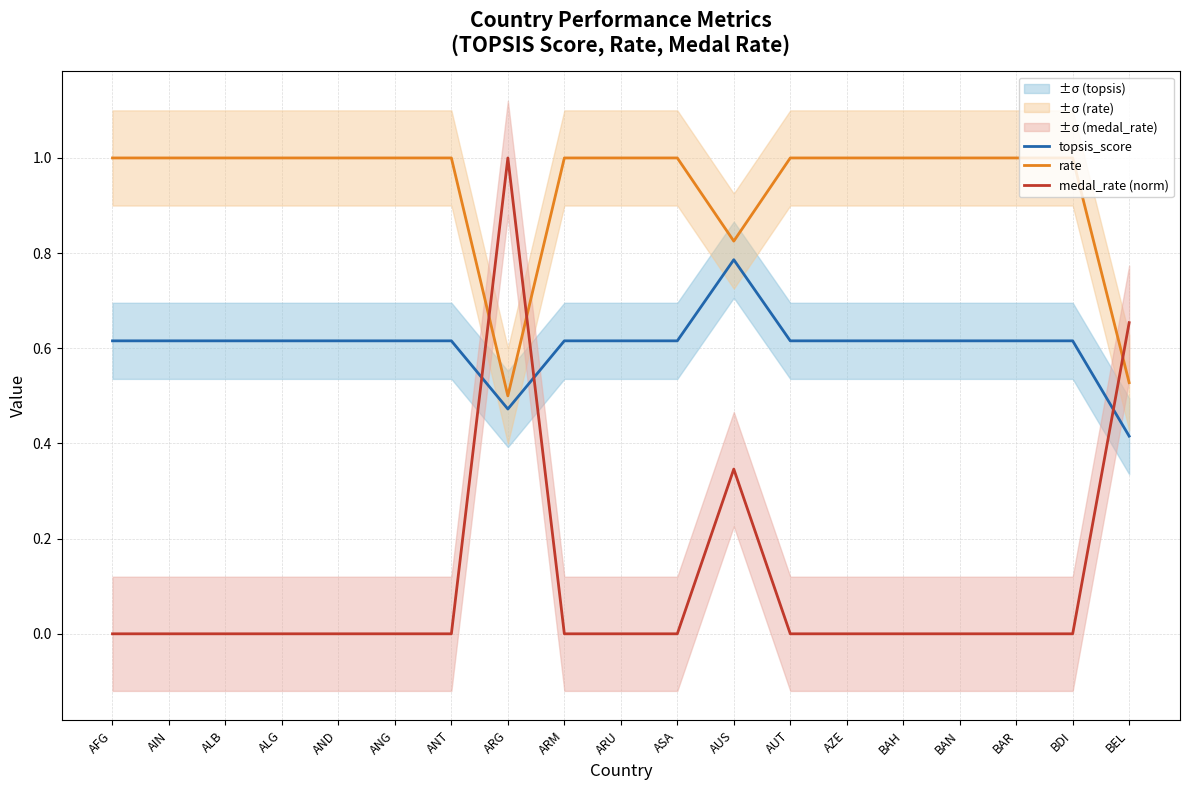

At how many categories does at least one series exceed 0?

19